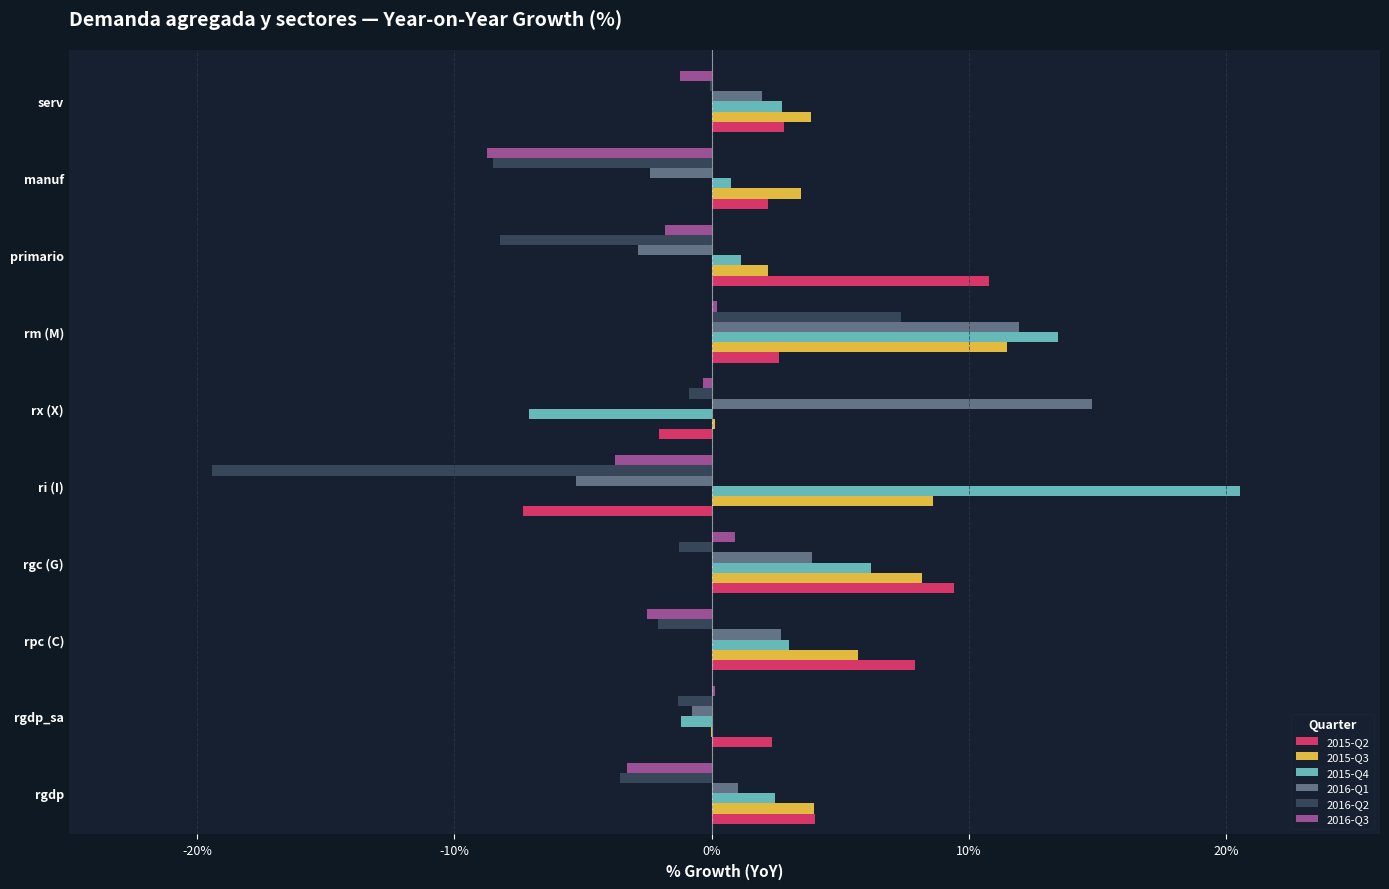

Which series has the largest range (max minus min)?

2015-Q4